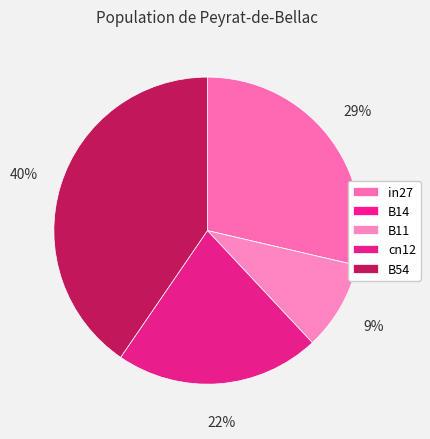

Combined, what portion of the pie is B54 and B14?

40.4%